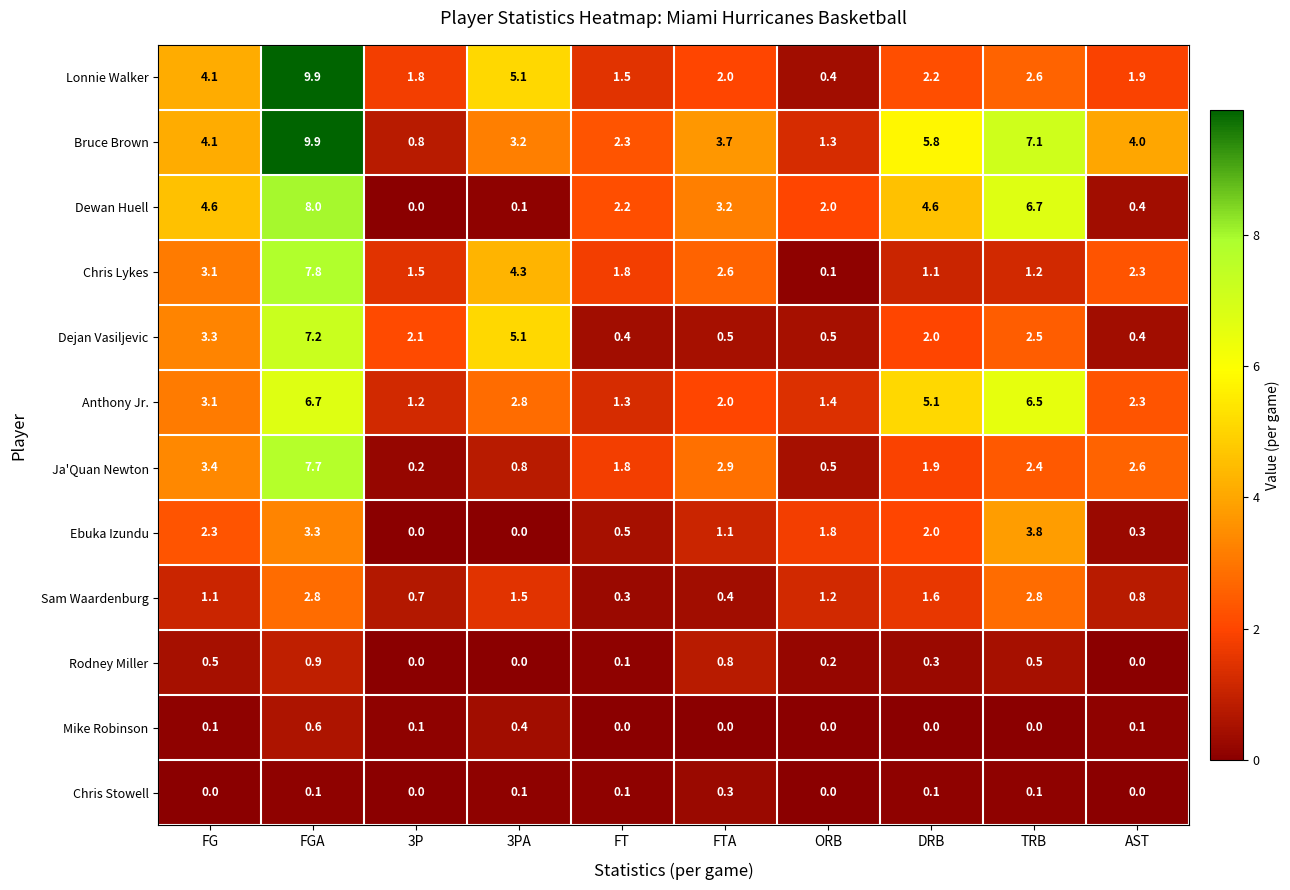

What value does the Lonnie Walker series have at TRB?

2.6